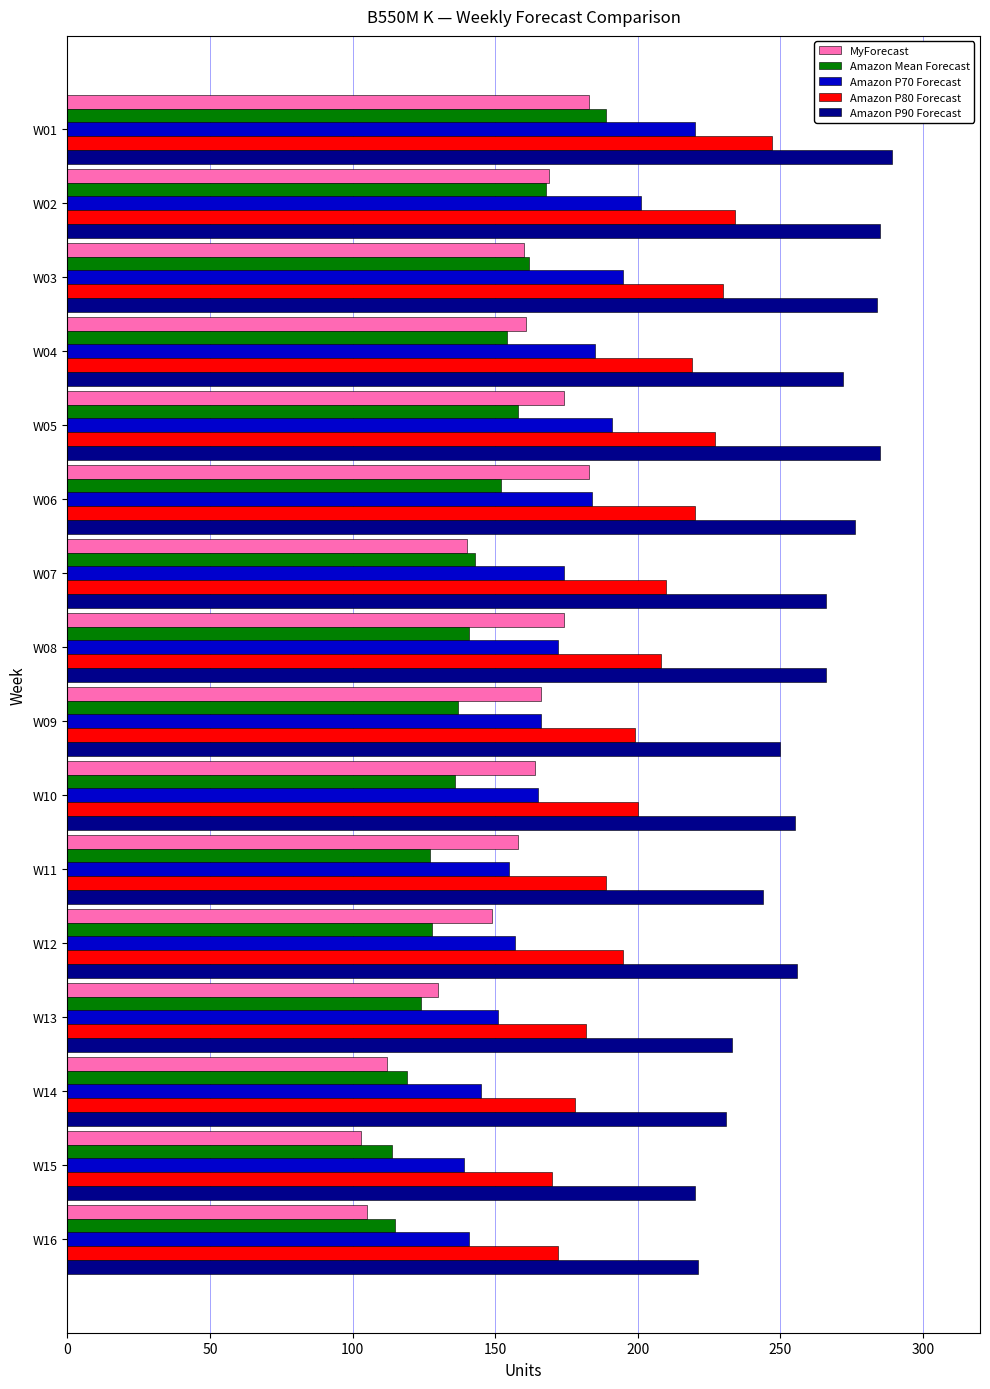

What is the difference between the maximum and minimum values in the Amazon P80 Forecast series?

77